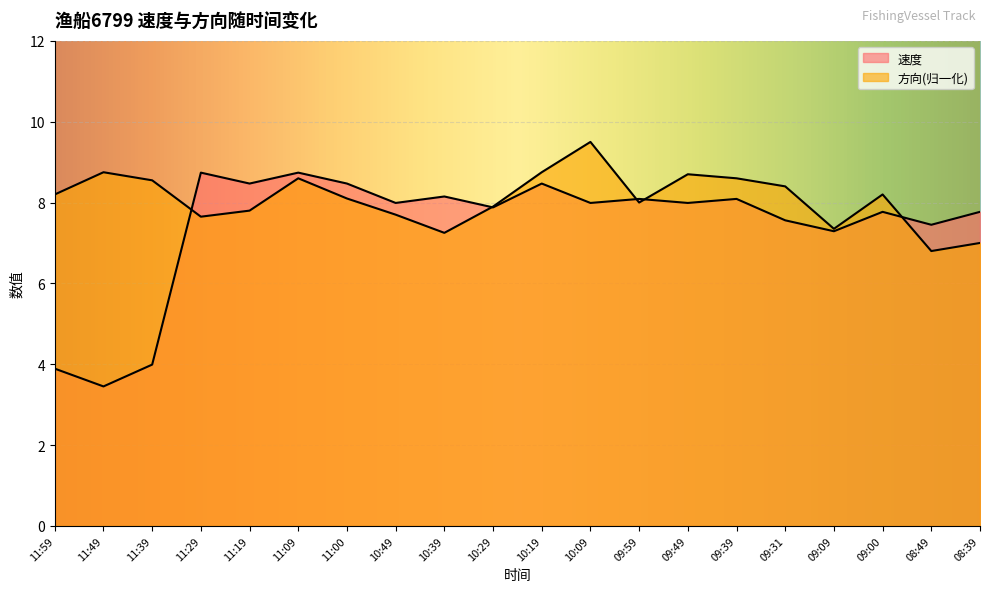

What is the difference between the 速度 values at 09:09 and 10:29?

0.6